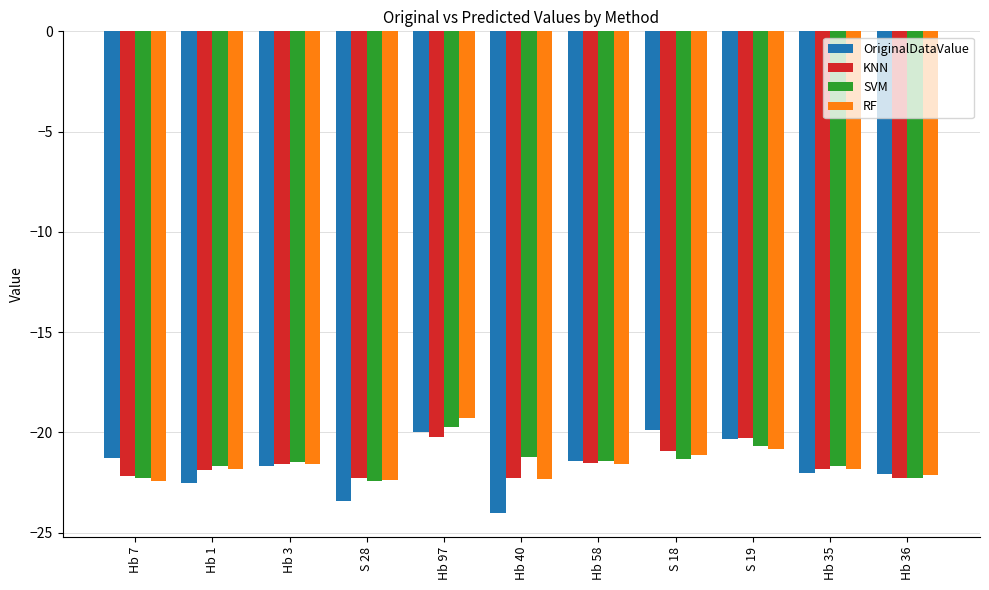

What is the maximum value for SVM?

-19.7